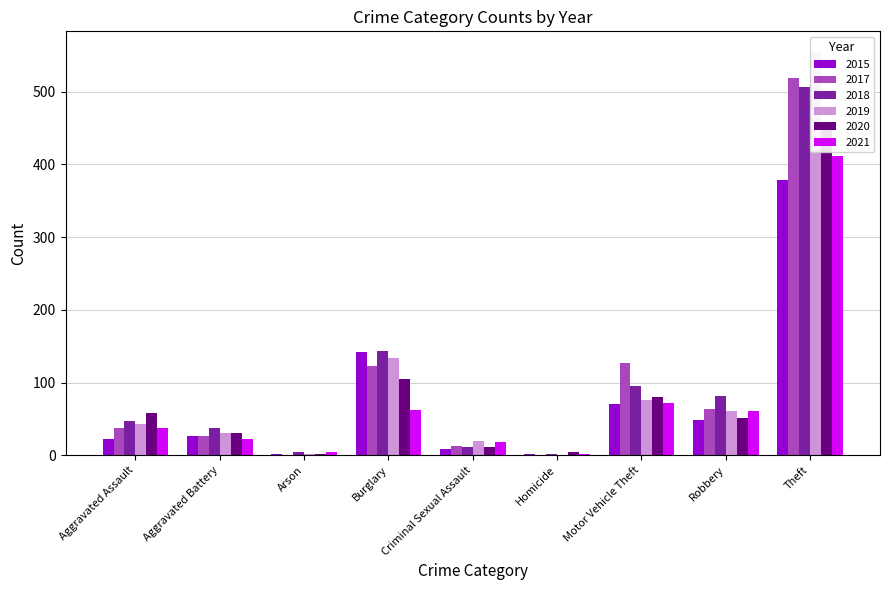

Reading left to right, what are all the values shown in this chart?

2015: Aggravated Assault=23	Aggravated Battery=27	Arson=2	Burglary=142	Criminal Sexual Assault=9	Homicide=2	Motor Vehicle Theft=71	Robbery=49	Theft=379
2017: Aggravated Assault=37	Aggravated Battery=27	Arson=1	Burglary=123	Criminal Sexual Assault=13	Homicide=1	Motor Vehicle Theft=127	Robbery=64	Theft=518
2018: Aggravated Assault=47	Aggravated Battery=37	Arson=4	Burglary=144	Criminal Sexual Assault=12	Homicide=2	Motor Vehicle Theft=95	Robbery=81	Theft=506
2019: Aggravated Assault=43	Aggravated Battery=30	Arson=2	Burglary=134	Criminal Sexual Assault=19	Homicide=1	Motor Vehicle Theft=76	Robbery=61	Theft=555
2020: Aggravated Assault=58	Aggravated Battery=31	Arson=2	Burglary=105	Criminal Sexual Assault=11	Homicide=4	Motor Vehicle Theft=80	Robbery=51	Theft=448
2021: Aggravated Assault=37	Aggravated Battery=23	Arson=4	Burglary=62	Criminal Sexual Assault=18	Homicide=2	Motor Vehicle Theft=72	Robbery=61	Theft=412